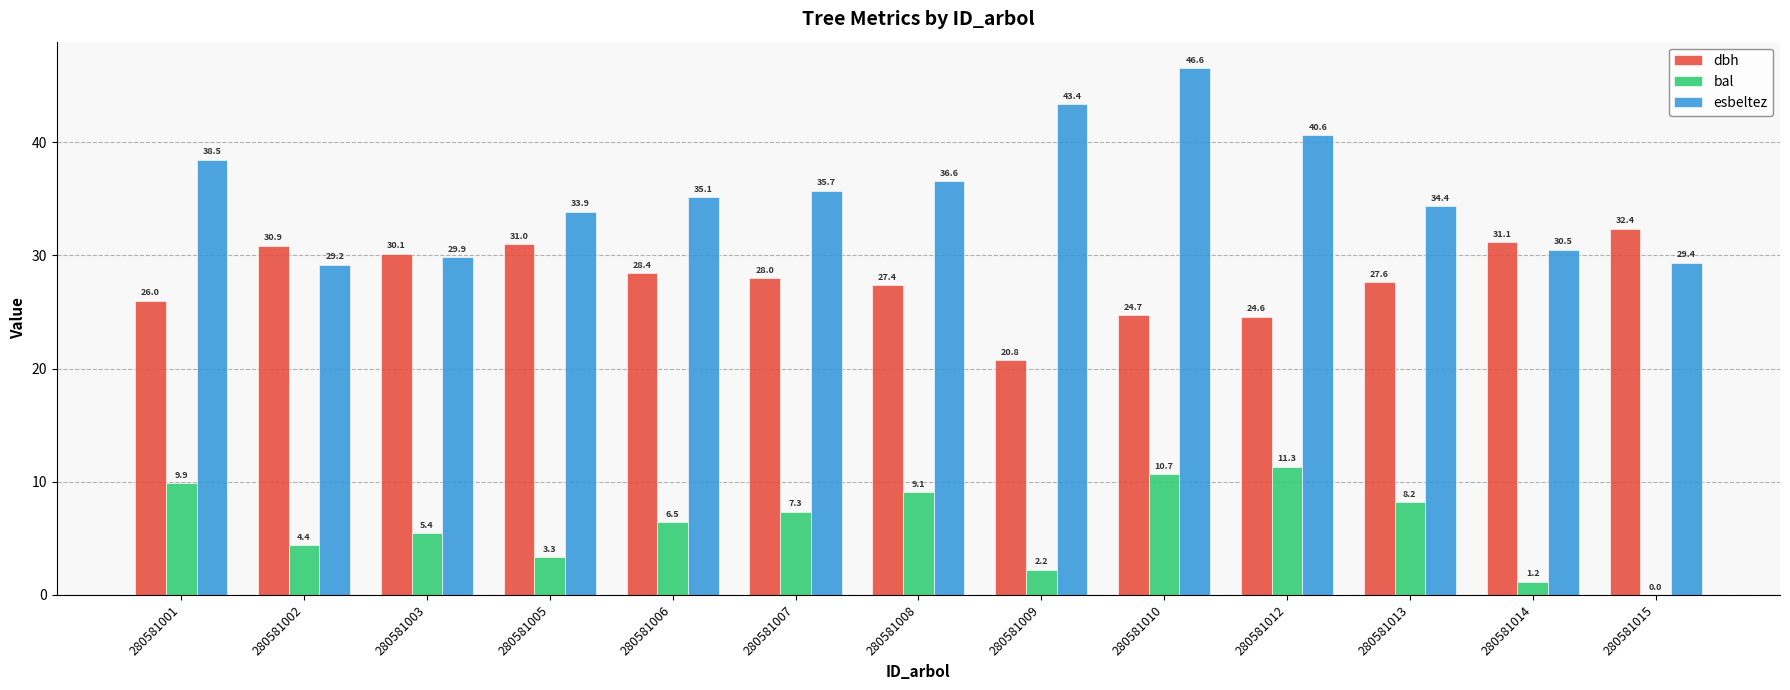

What is the total value across all series at 280581010?

81.9